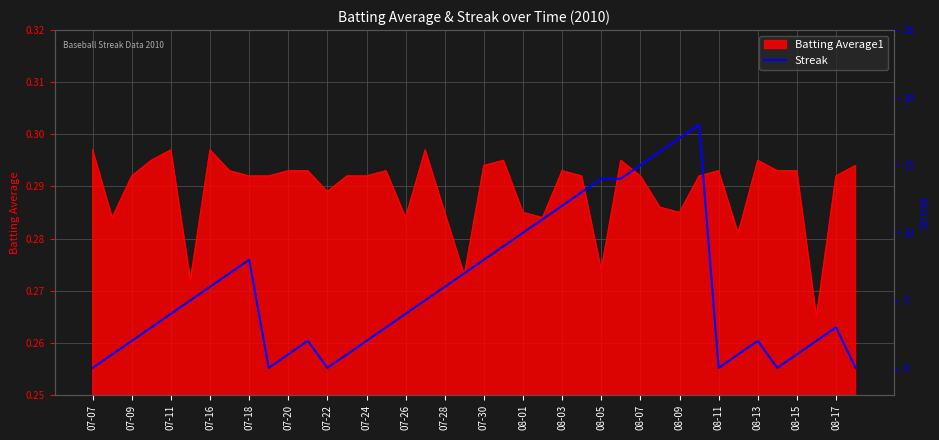

What is the value of the 16th point from the left?

3